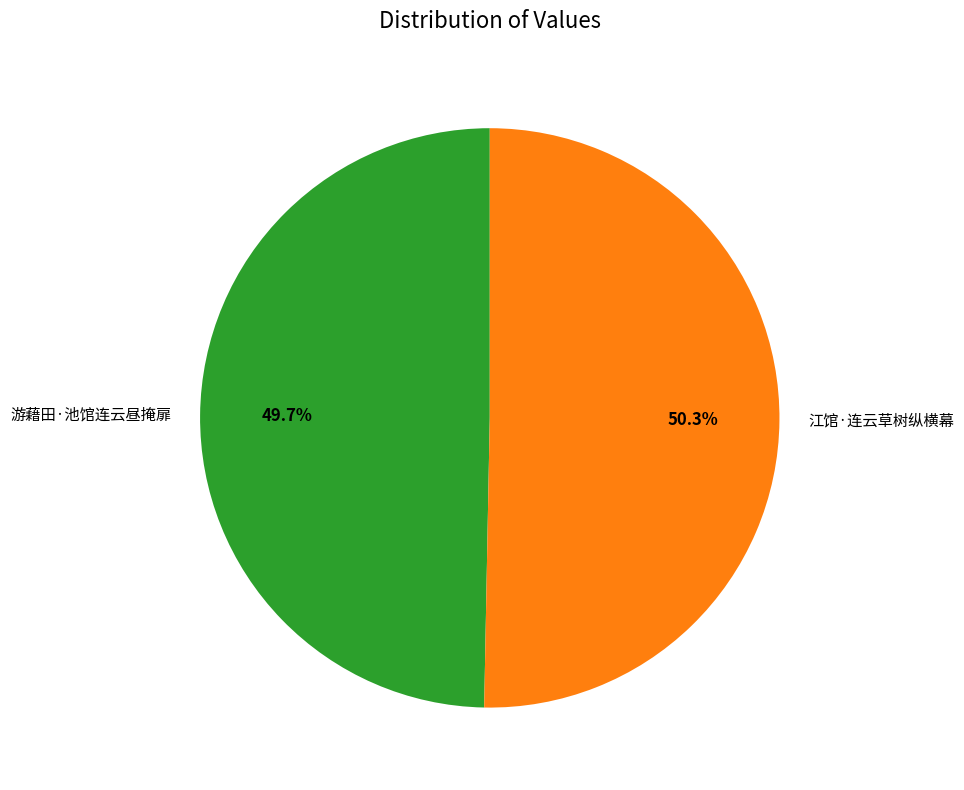

How many slices are in this pie chart?

2